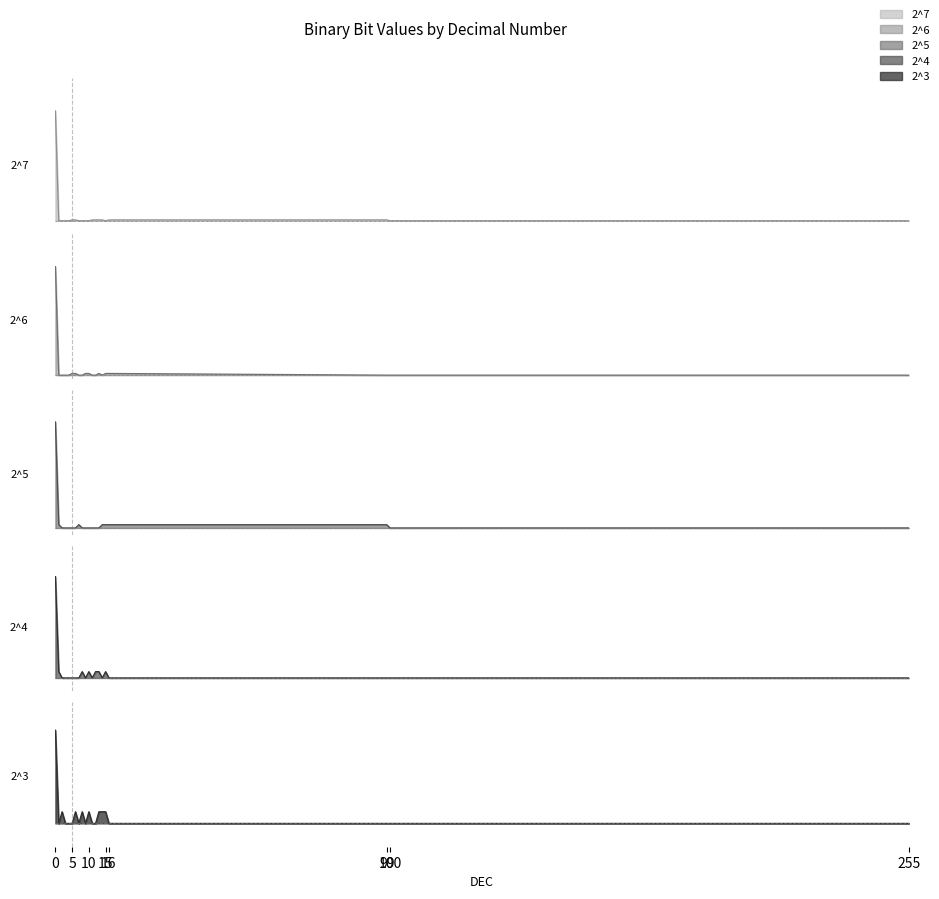

Is it true that 2^7 equals 0 at 3?

True